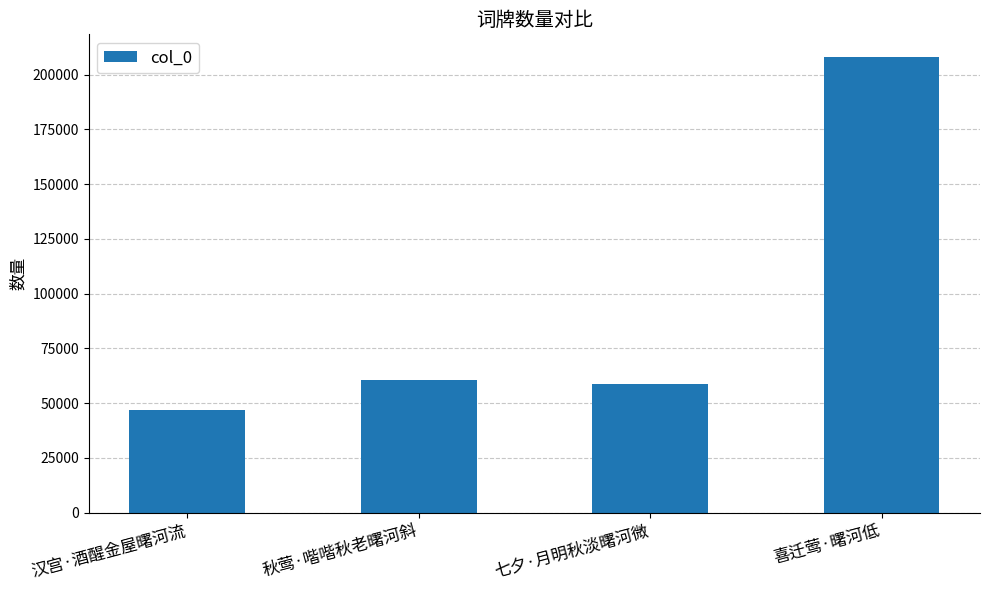

Approximately how many times larger is the value at 七夕·月明秋淡曙河微 compared to 喜迁莺·曙河低?

0.3